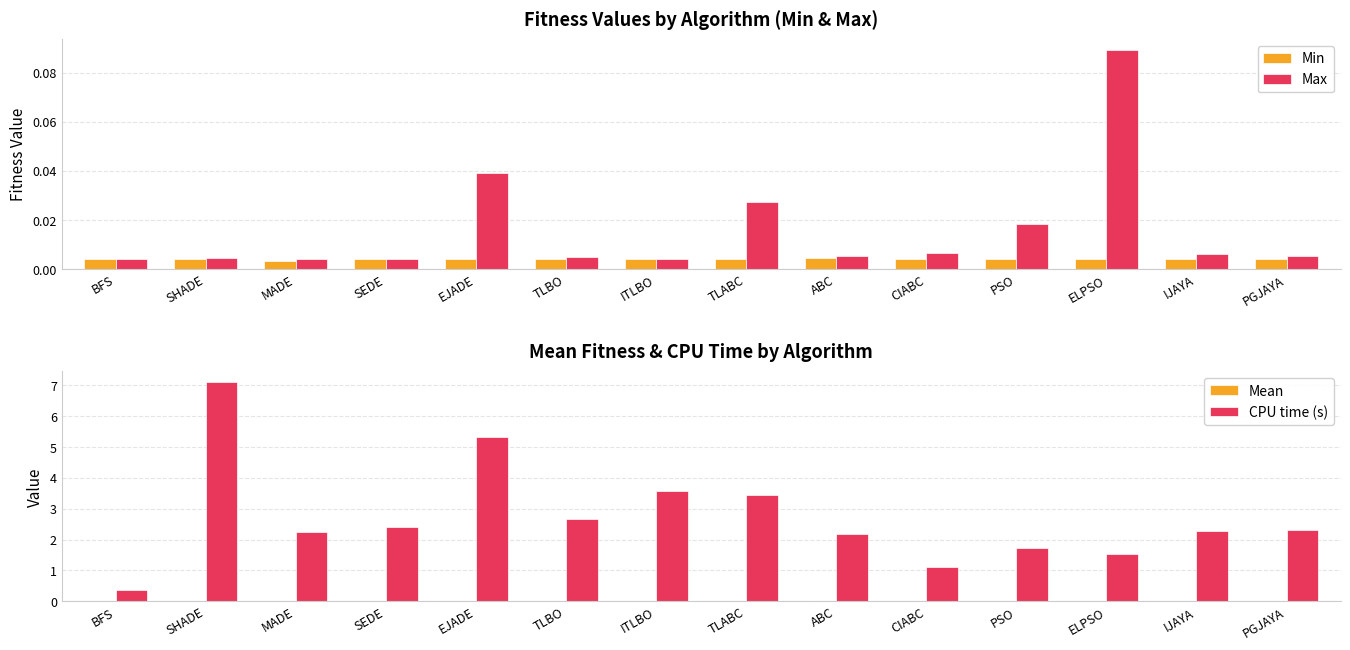

Count the Min values in the range 0 to 1.

14